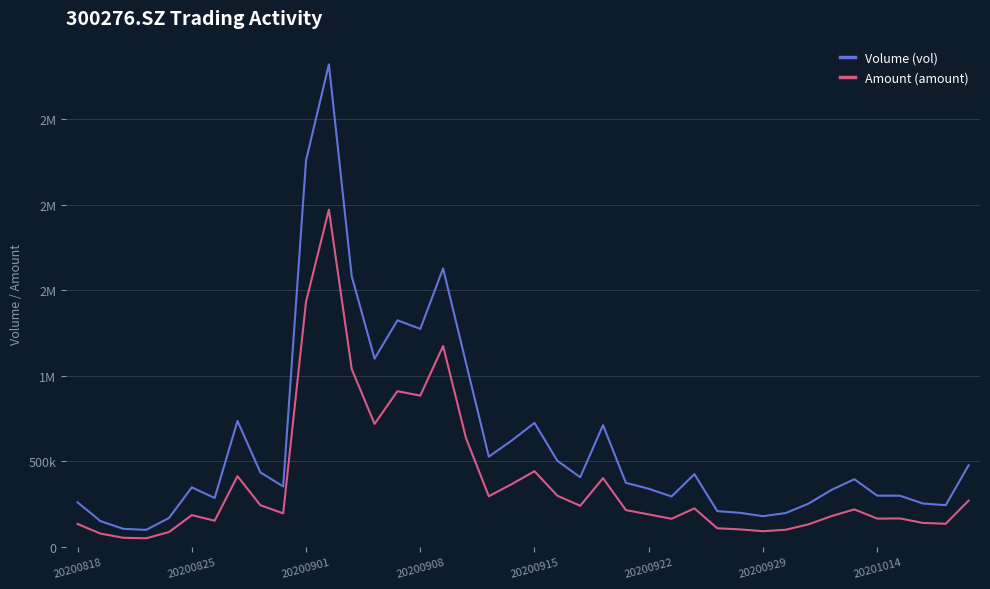

In Volume (vol), how many points are lower than both neighbors (excluding endpoints)?

10